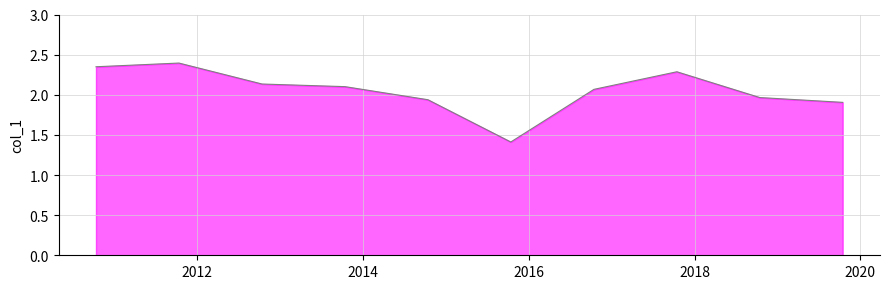

What is the minimum value shown in the chart?

1.4